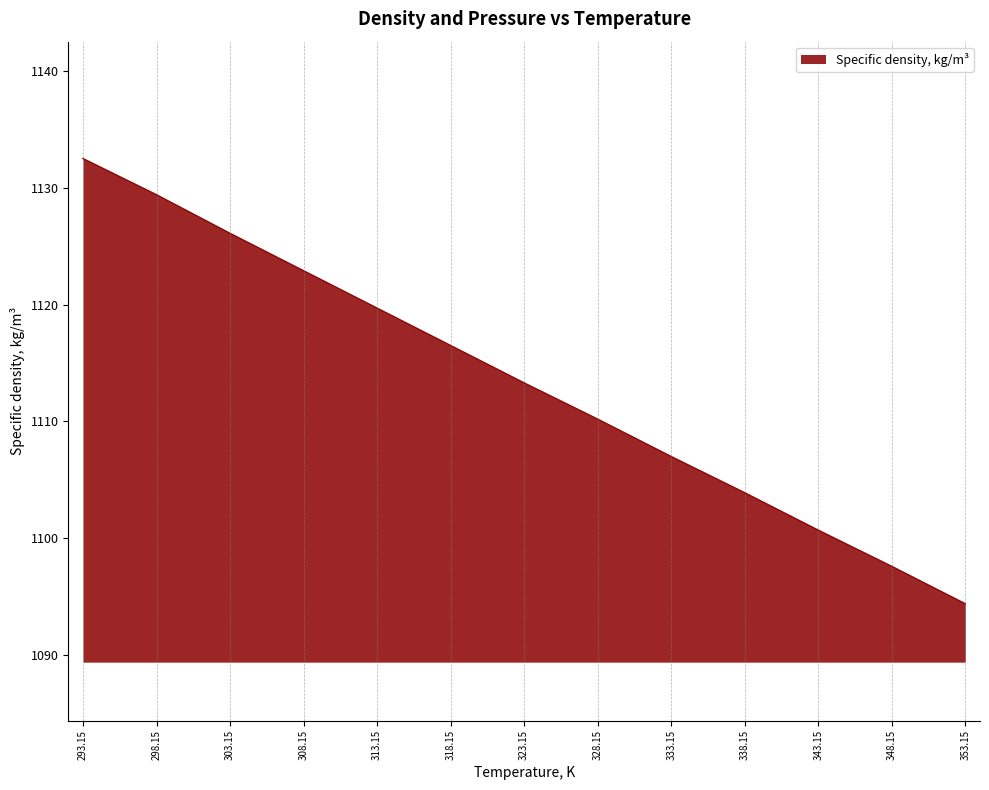

Which has a higher value, 293.15 or 313.15?

293.15